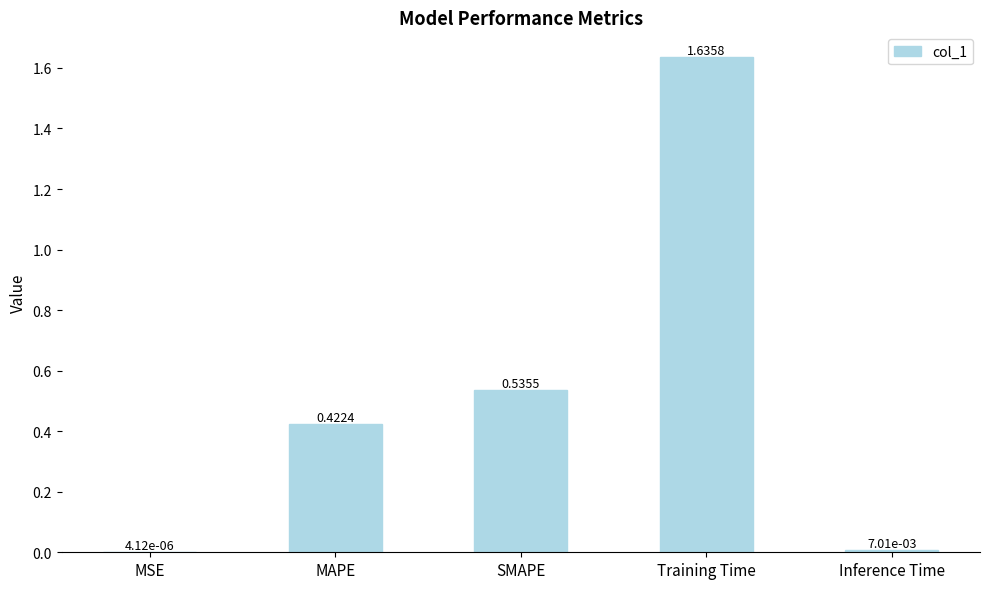

Which label corresponds to the largest value in the chart?

Training Time